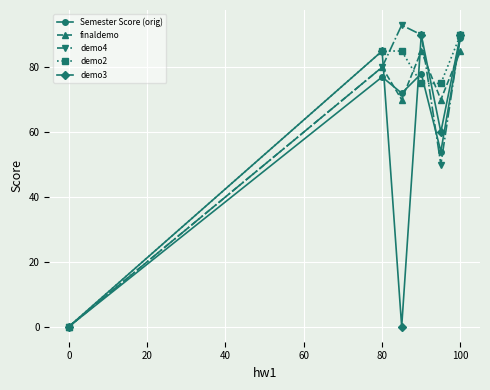

What is the value of the demo2 point at the 4th from the left?

75